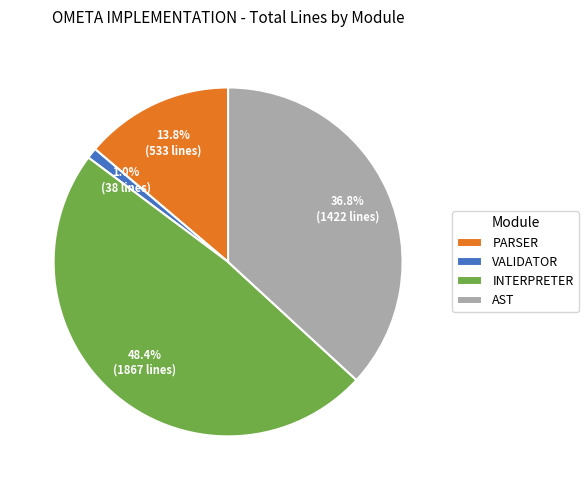

Count the number of slices in the pie.

4